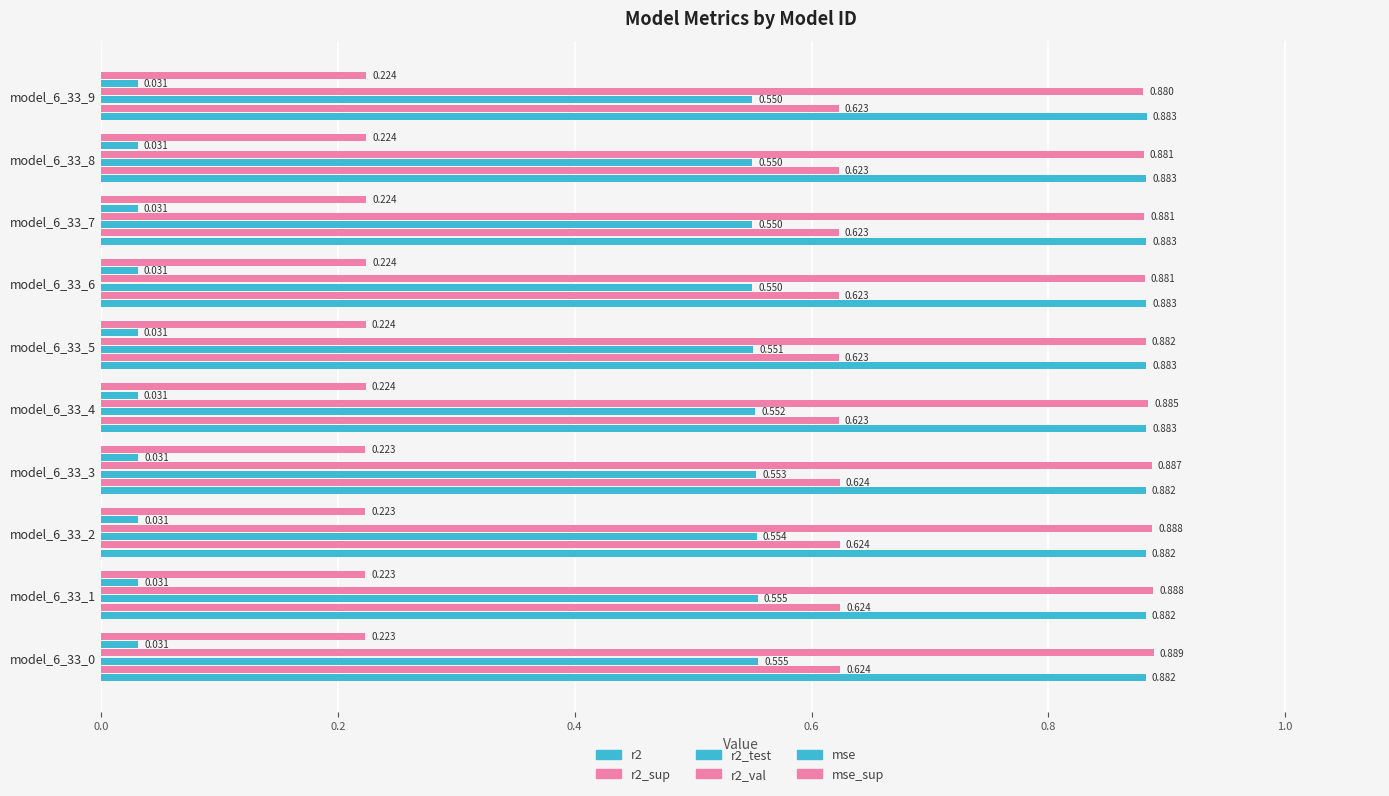

At which label does r2_test reach its minimum?

model_6_33_9